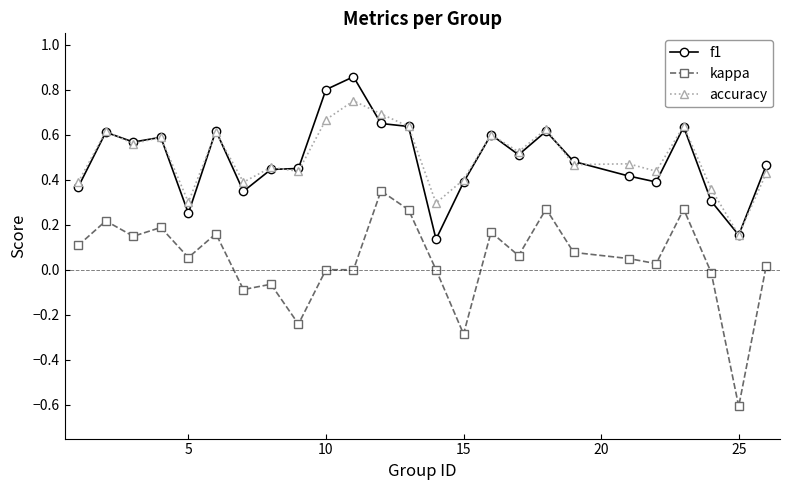

Rank the series by their maximum value, from highest to lowest.

f1, accuracy, kappa